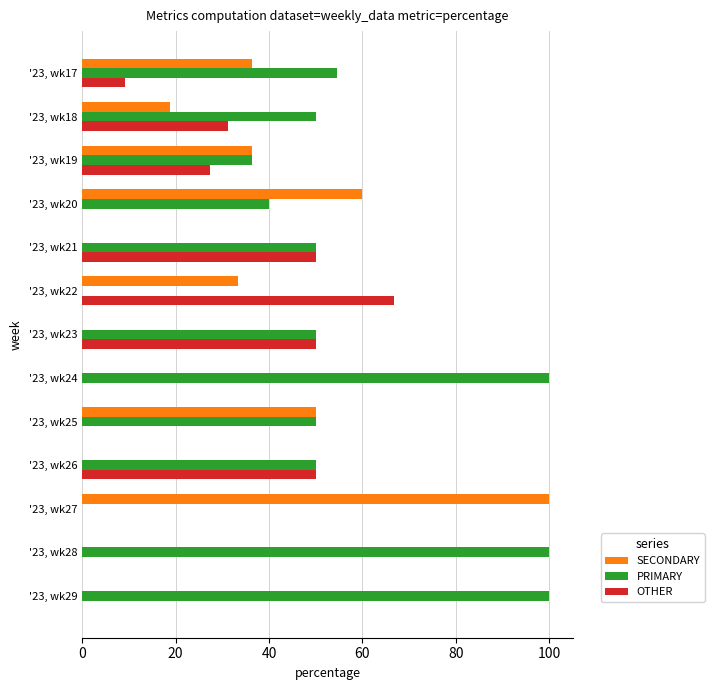

What is the total value across all series at '23, wk20?

100.0